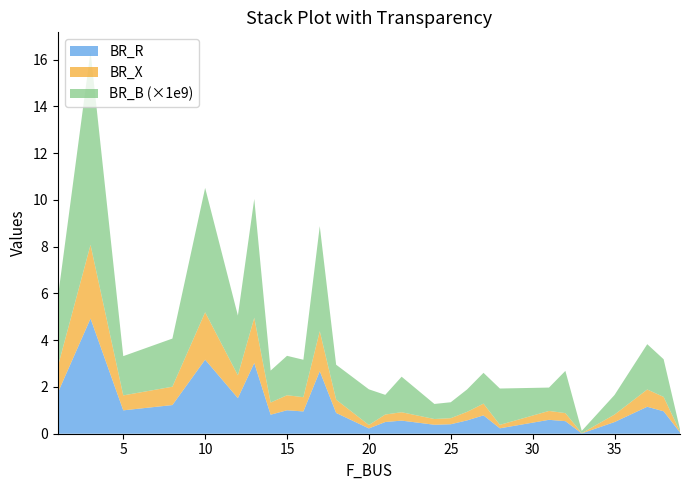

What is the maximum value for BR_R?

4.9